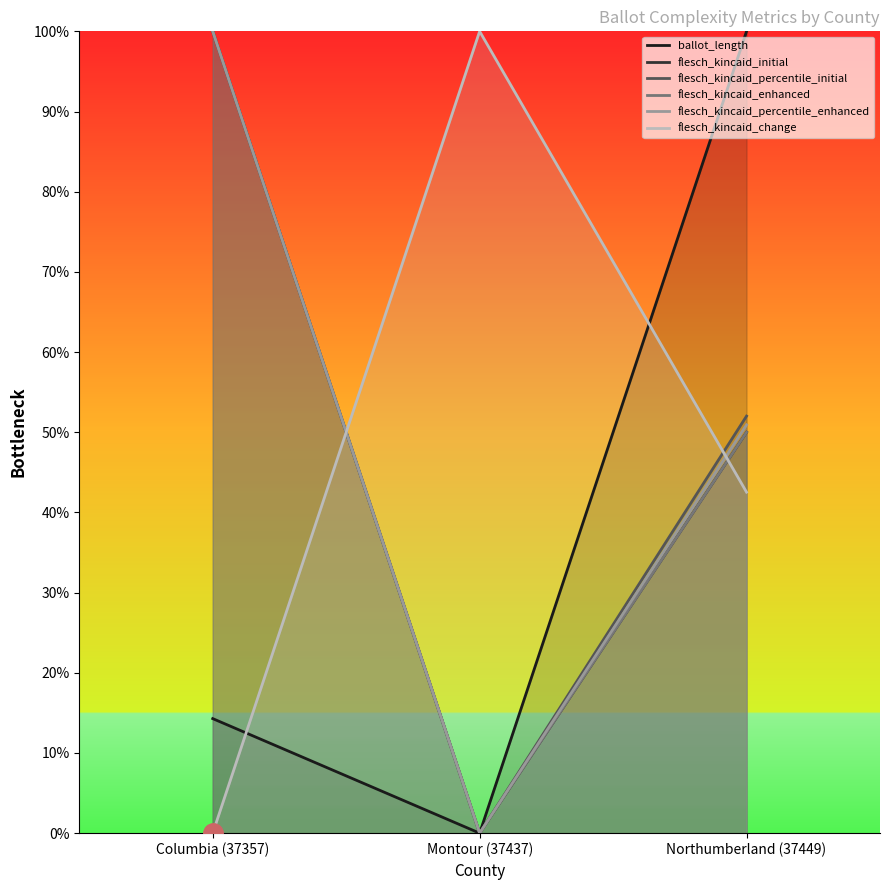

True or false: flesch_kincaid_enhanced has a value of 0.7 at Northumberland (37449).

False